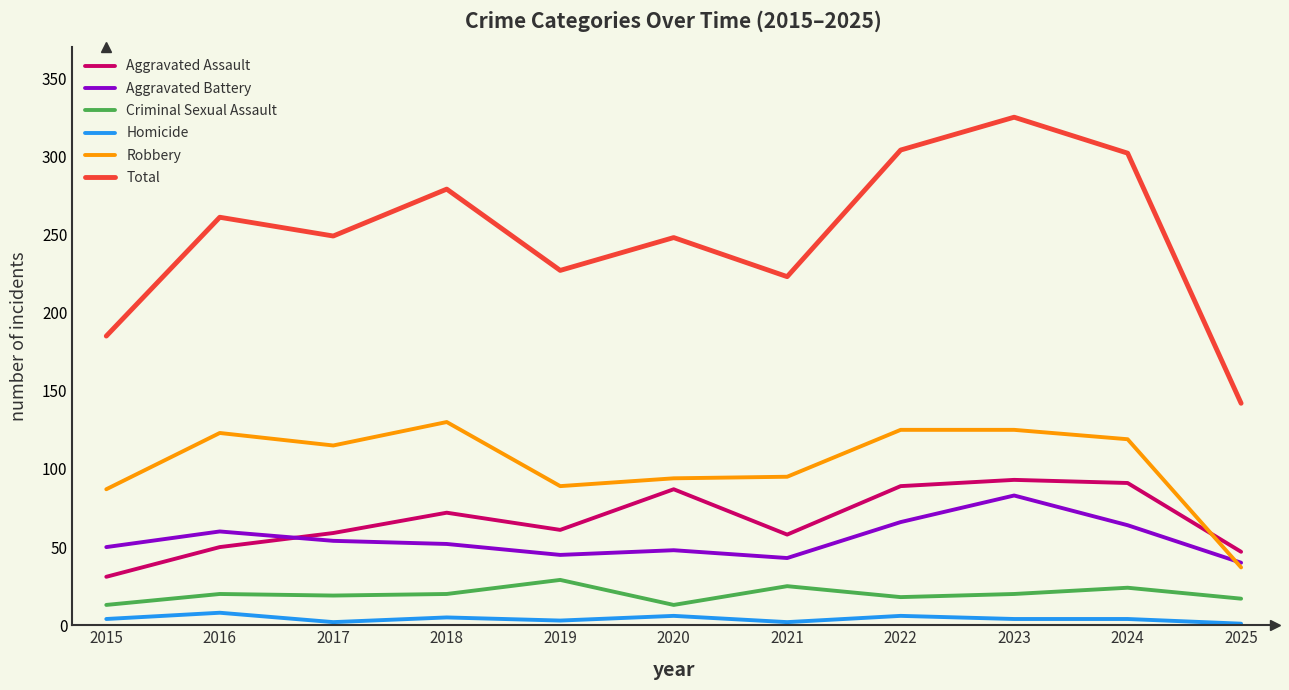

At which label does Total reach its minimum?

2025